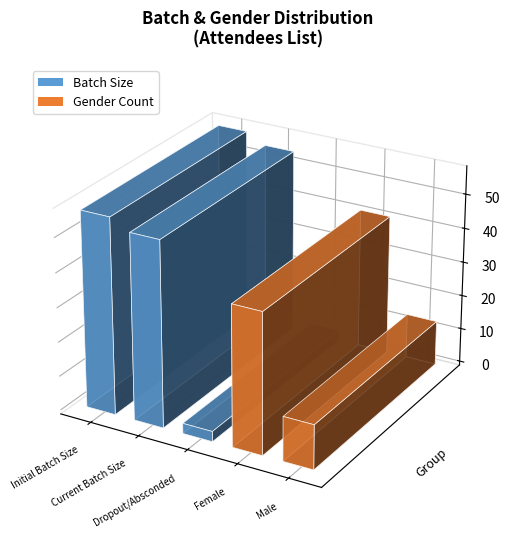

Are the bars grouped side by side (vs. stacked)?

Yes